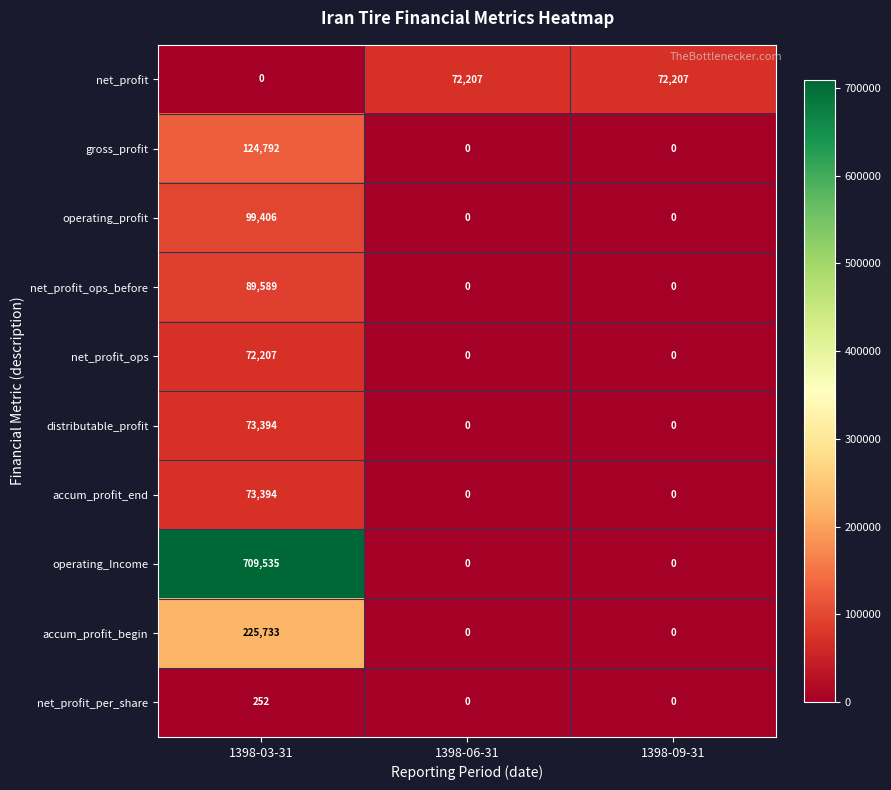

Which series has the largest range (max minus min)?

operating_Income